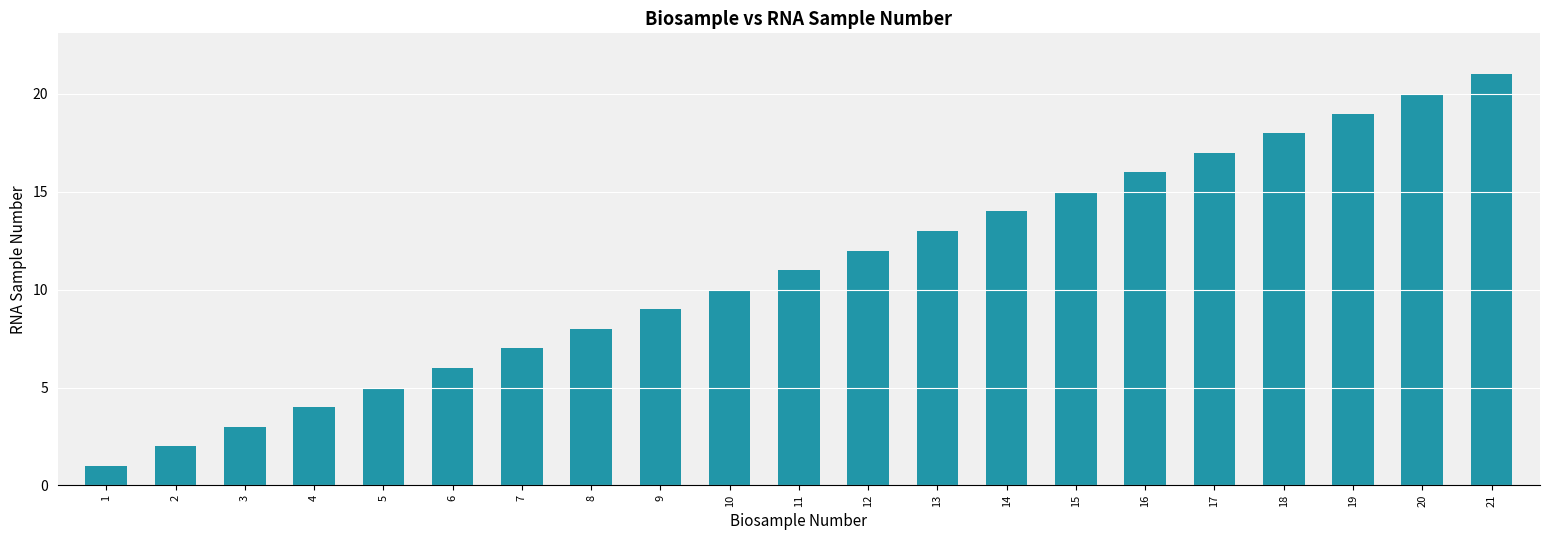

What is the average value?

11